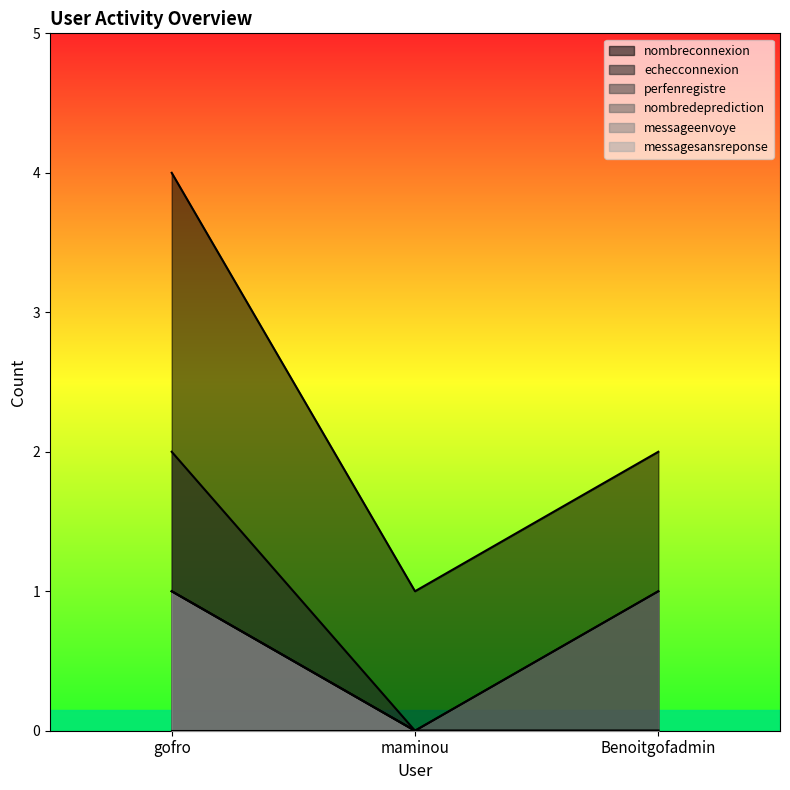

What is the sum of all perfenregistre values?

2